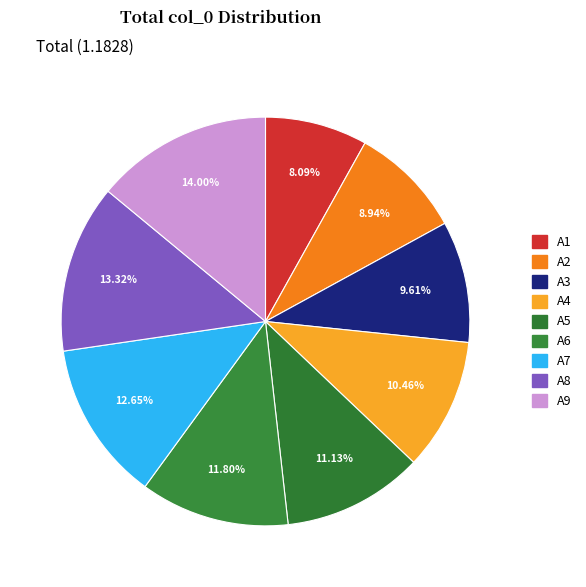

Count the number of slices in the pie.

9